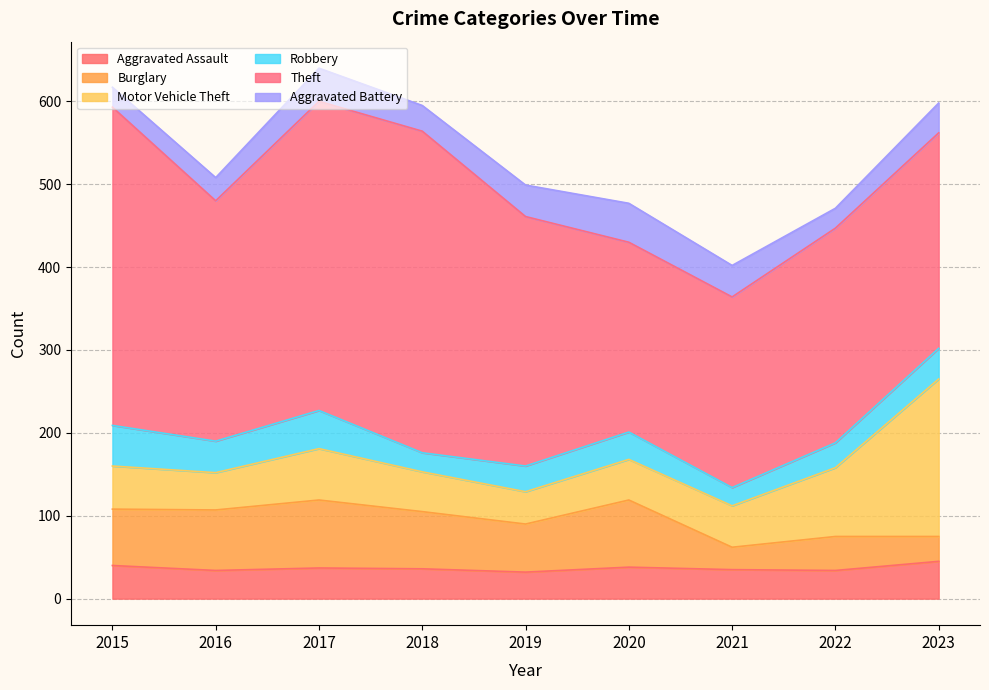

List the series in order of their peak value, highest first.

Theft, Motor Vehicle Theft, Burglary, Robbery, Aggravated Battery, Aggravated Assault